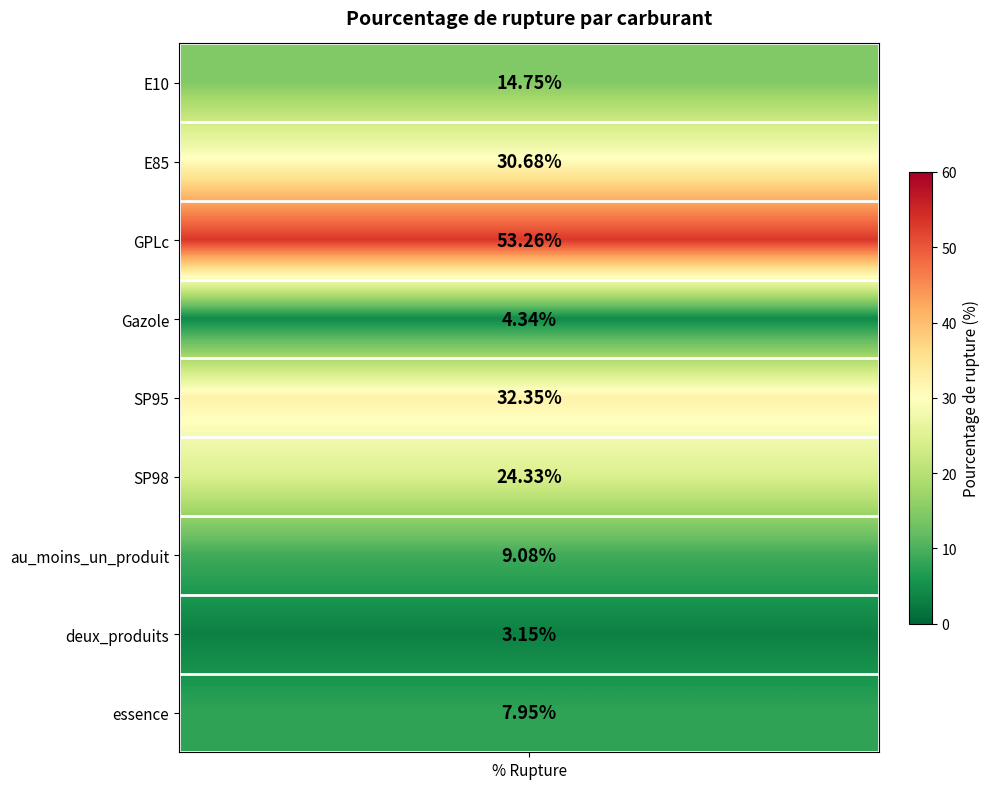

What is the change in value from 0 to 8?

-6.8